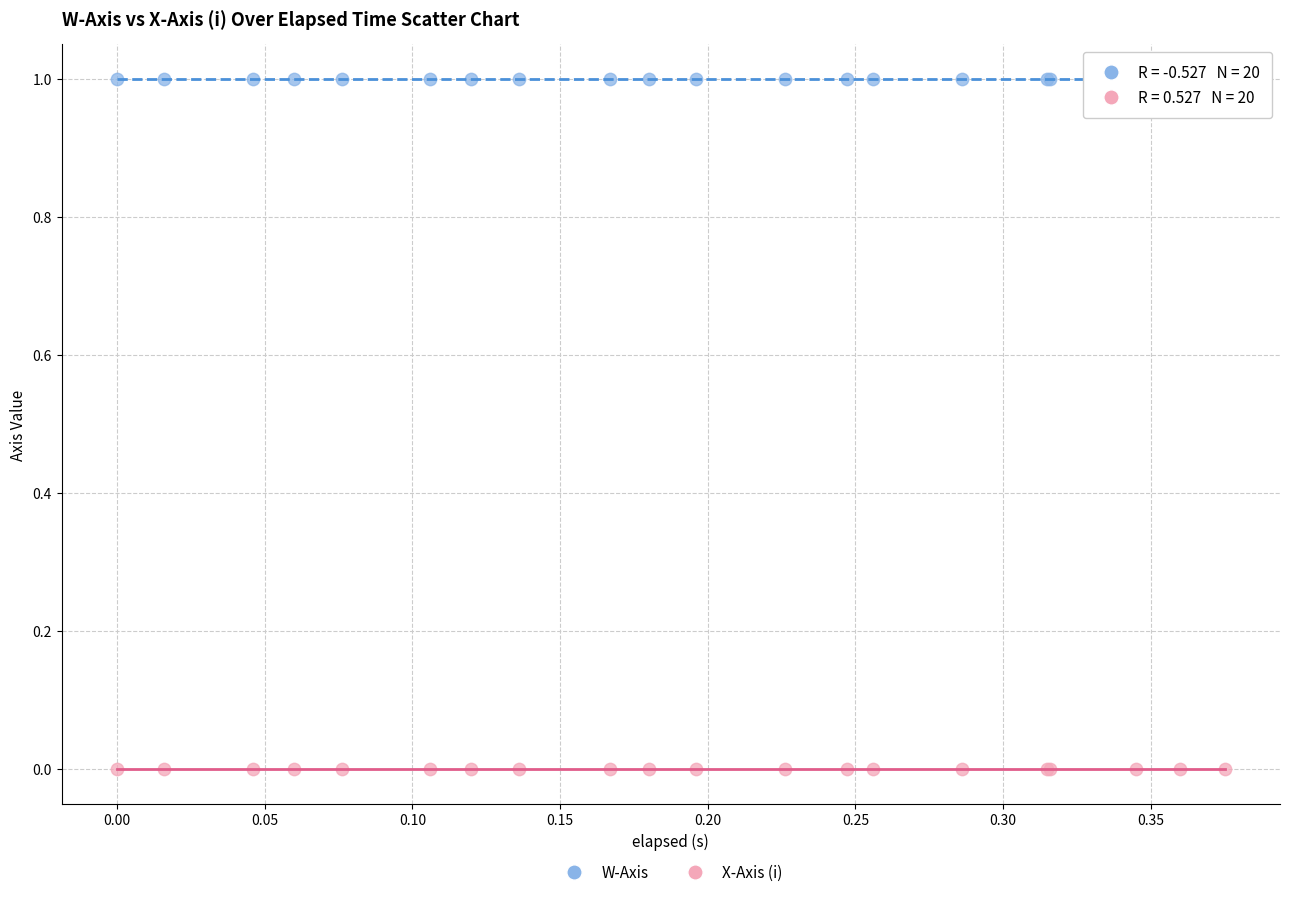

What is the X range (max minus min) for the scatter plot?

0.4